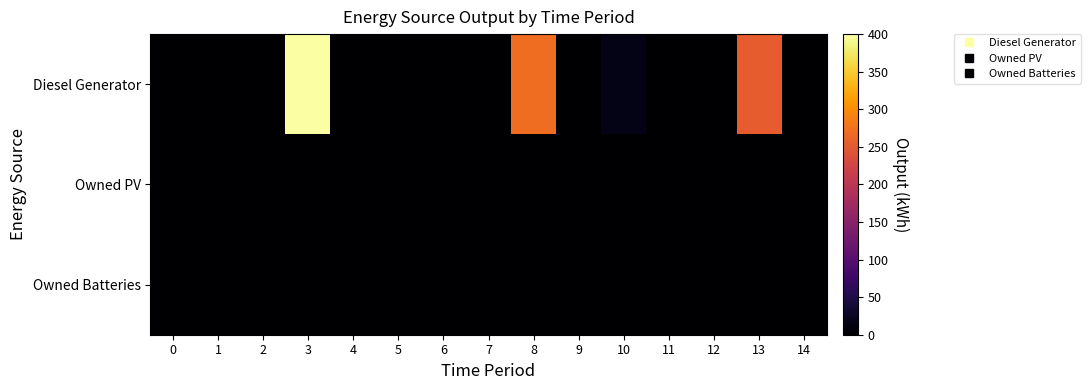

Count the number of categories in the chart.

15